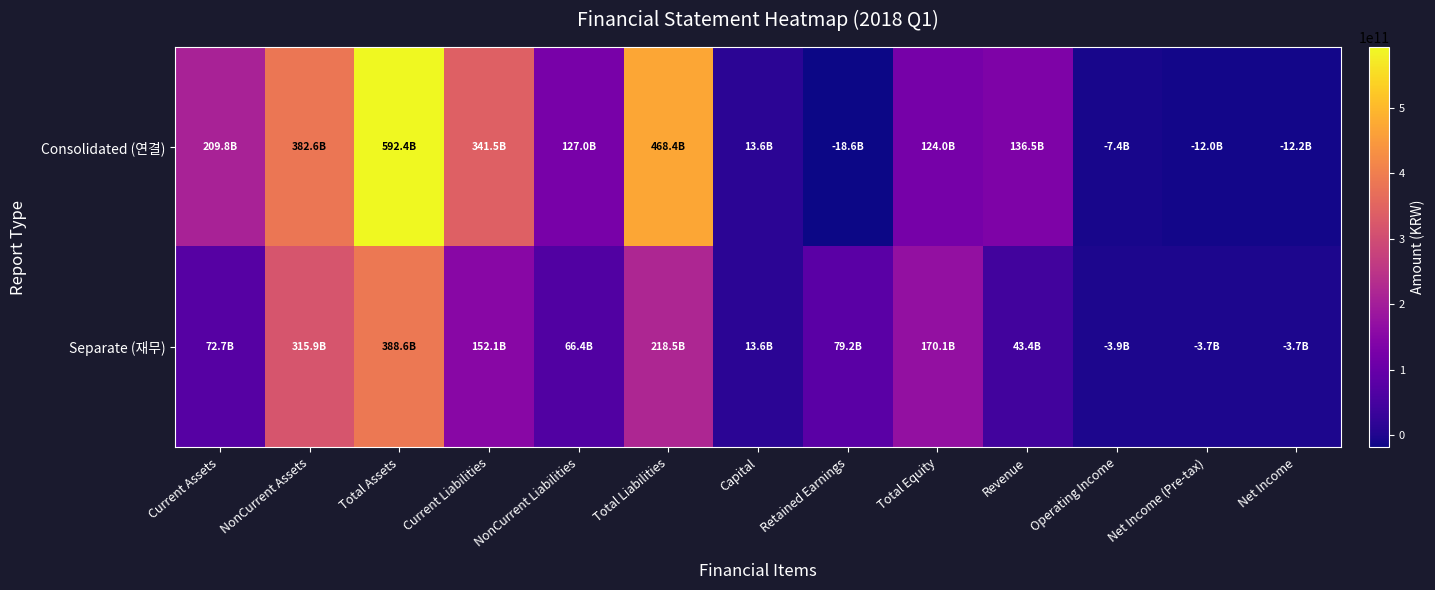

Reading right to left, list all the values displayed in this chart.

Consolidated (연결): Net Income=-12195592574	Net Income (Pre-tax)=-12014024871	Operating Income=-7402320921	Revenue=136452737683	Total Equity=123996982358	Retained Earnings=-18640776606	Capital=13602511000	Total Liabilities=468411722522	NonCurrent Liabilities=126959845267	Current Liabilities=341451877255	Total Assets=592408704880	NonCurrent Assets=382614975024	Current Assets=209793729856
Separate (재무): Net Income=-3718846328	Net Income (Pre-tax)=-3718846328	Operating Income=-3874570675	Revenue=43446950468	Total Equity=170059868298	Retained Earnings=79226259557	Capital=13602511000	Total Liabilities=218512463652	NonCurrent Liabilities=66442537593	Current Liabilities=152069926059	Total Assets=388572331950	NonCurrent Assets=315913092453	Current Assets=72659239497